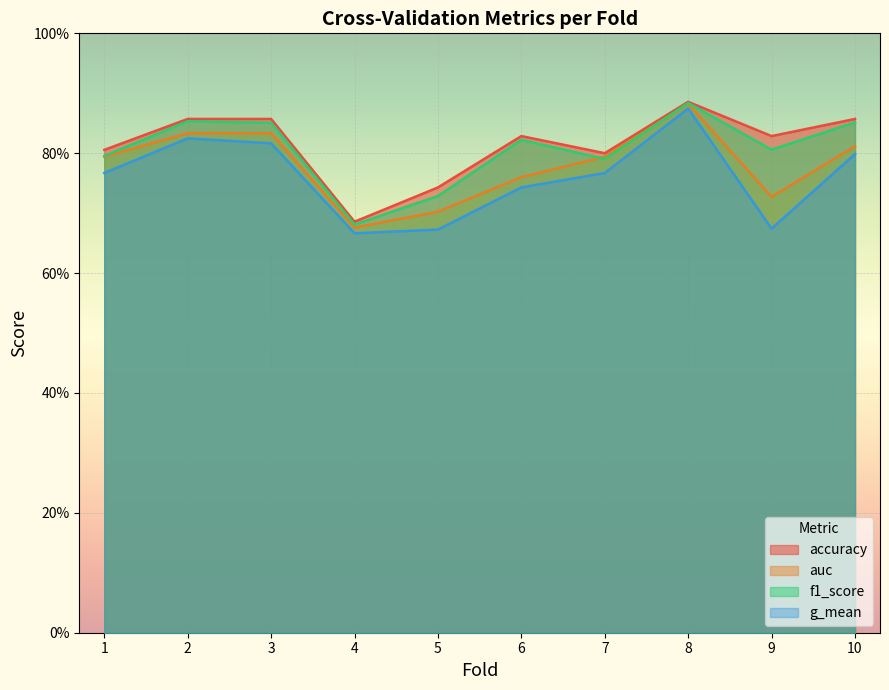

True or false: accuracy and g_mean intersect in this chart.

False